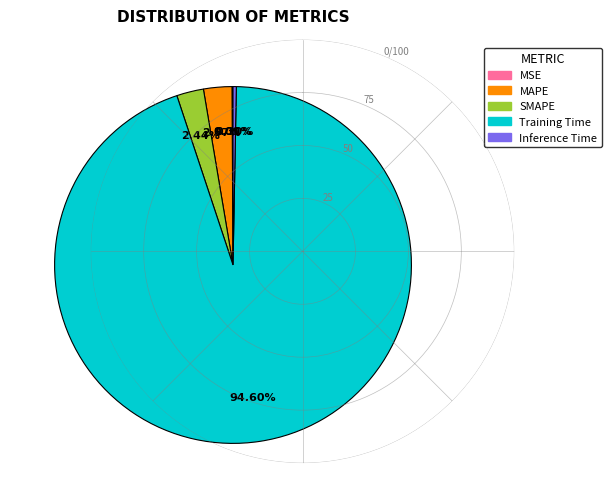

Does Inference Time account for over 50% of the chart?

No